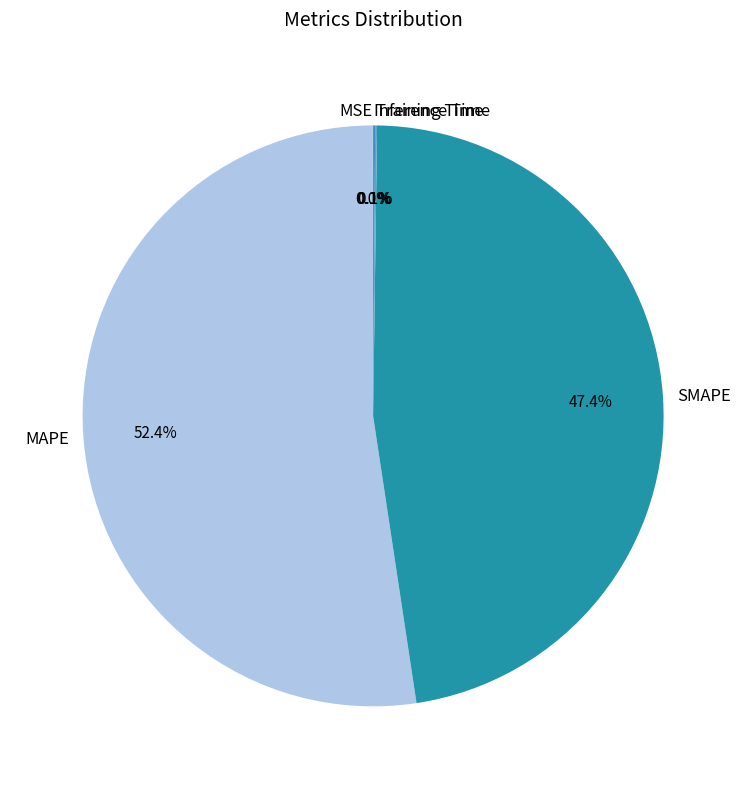

Which slice represents more than half of the pie?

MAPE